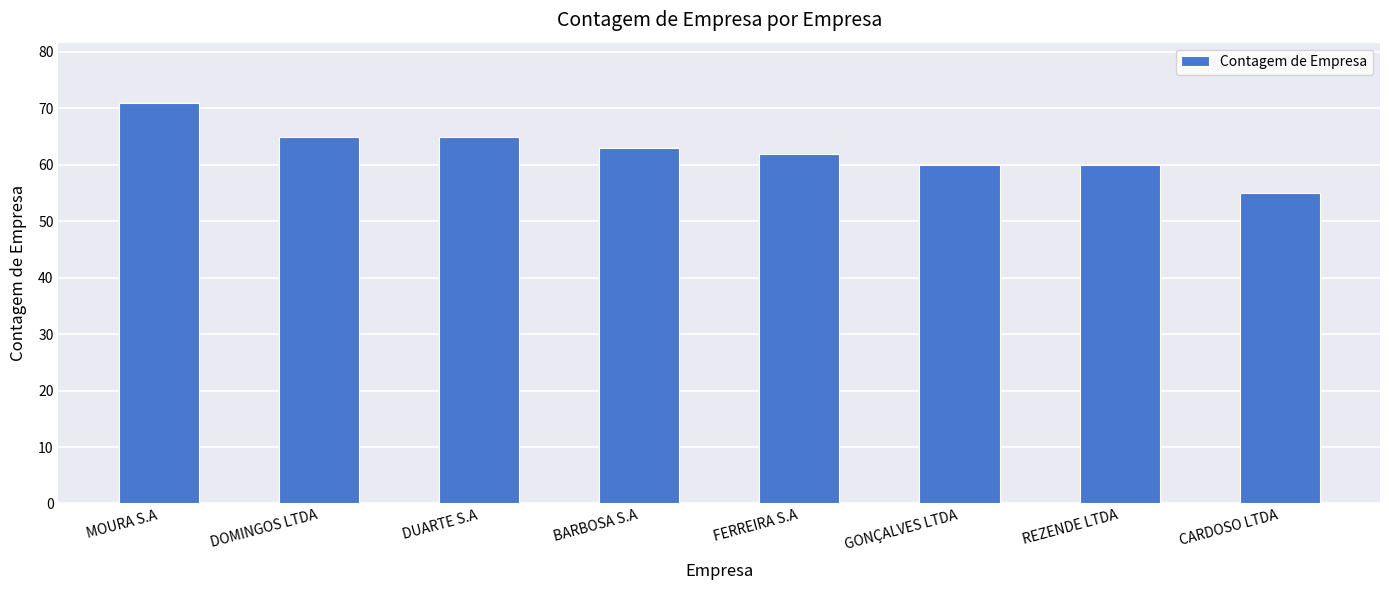

What is the value of the 8th bar from the left?

55